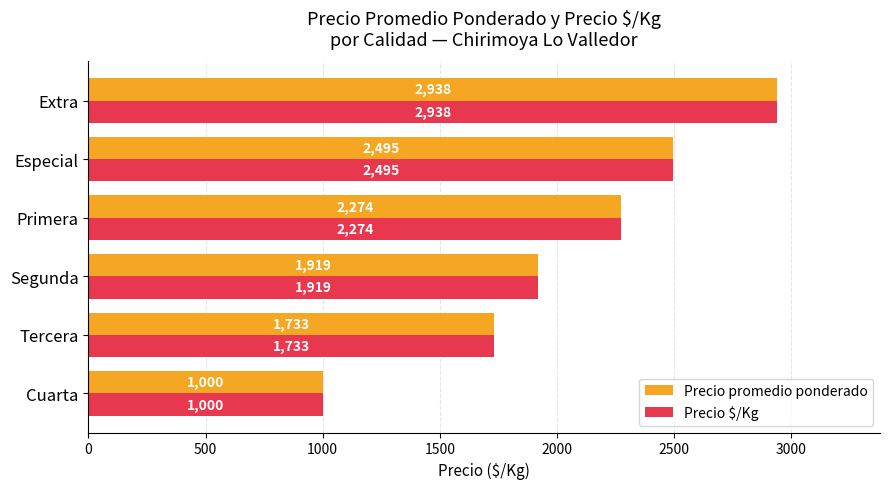

What is the sum of all Precio $/Kg values?

12359